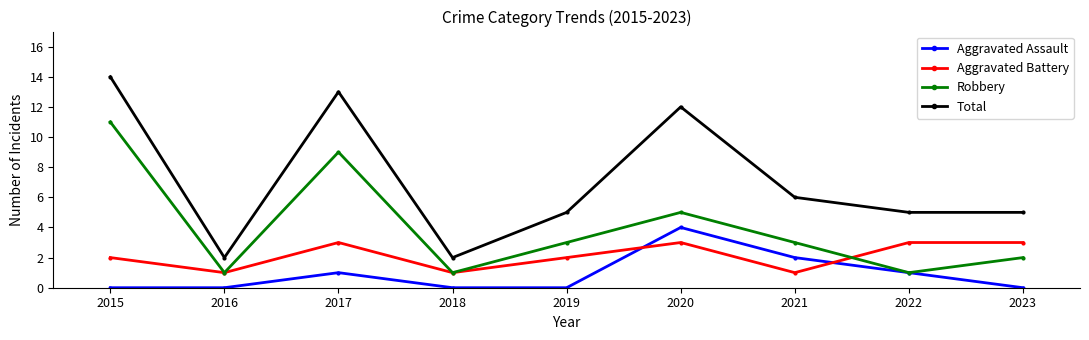

The value of Aggravated Assault at 2017 is 1. True or false?

True